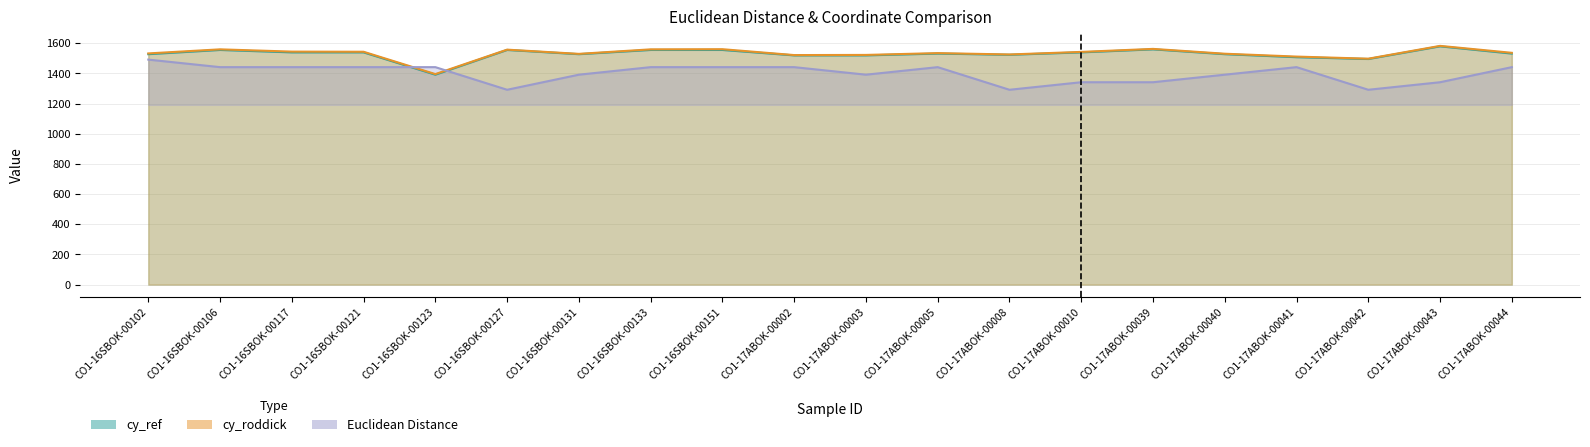

Between CO1-16SBOK-00131 and CO1-17ABOK-00010, which is larger?

CO1-16SBOK-00131